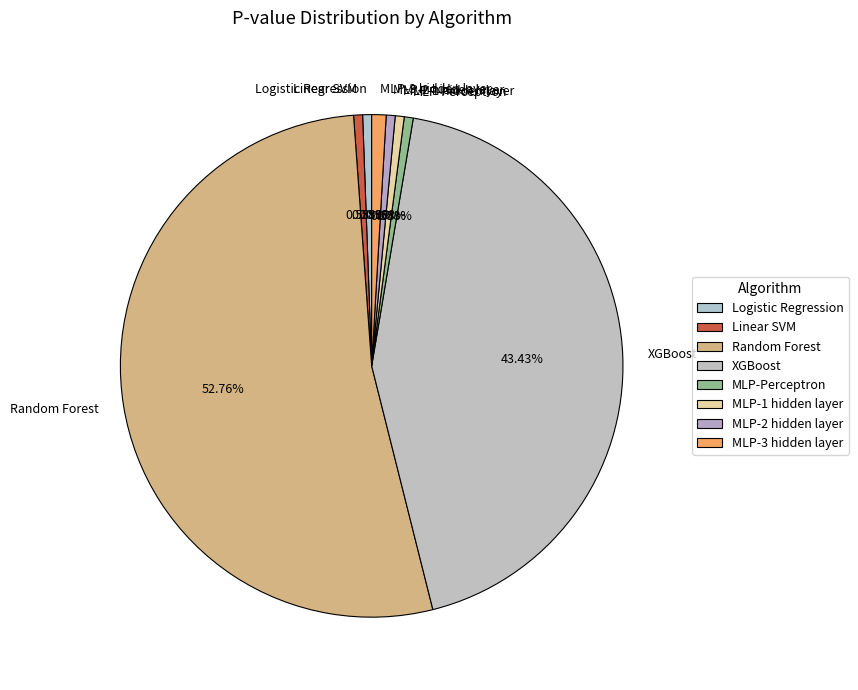

To the nearest percent, what percentage of the pie is MLP-1 hidden layer?

1%